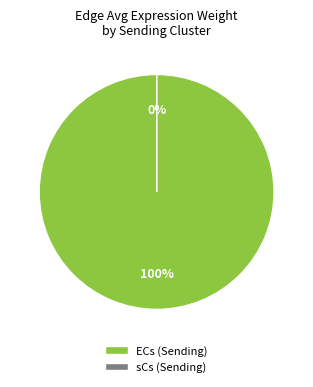

Is it true that sCs->sCs is 6% of the pie?

False